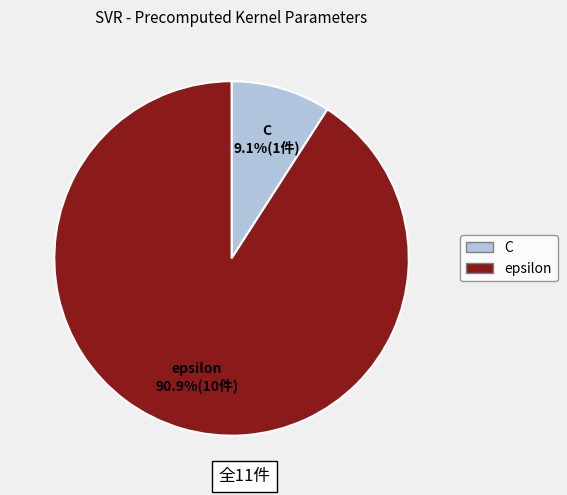

How many segments does this pie chart have?

2